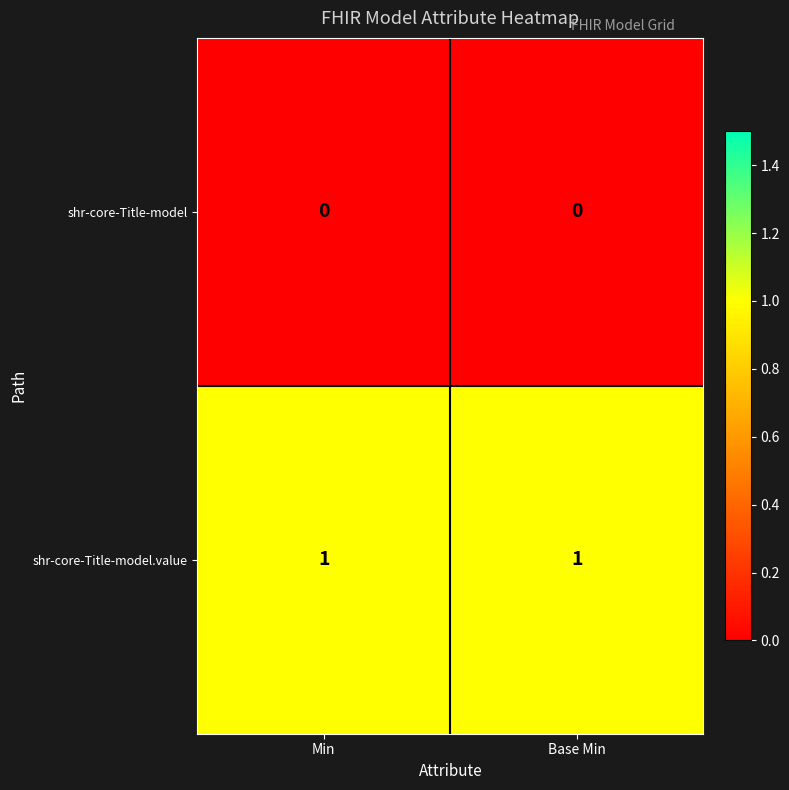

Rank the series at Min from highest to lowest value.

shr-core-Title-model.value, shr-core-Title-model